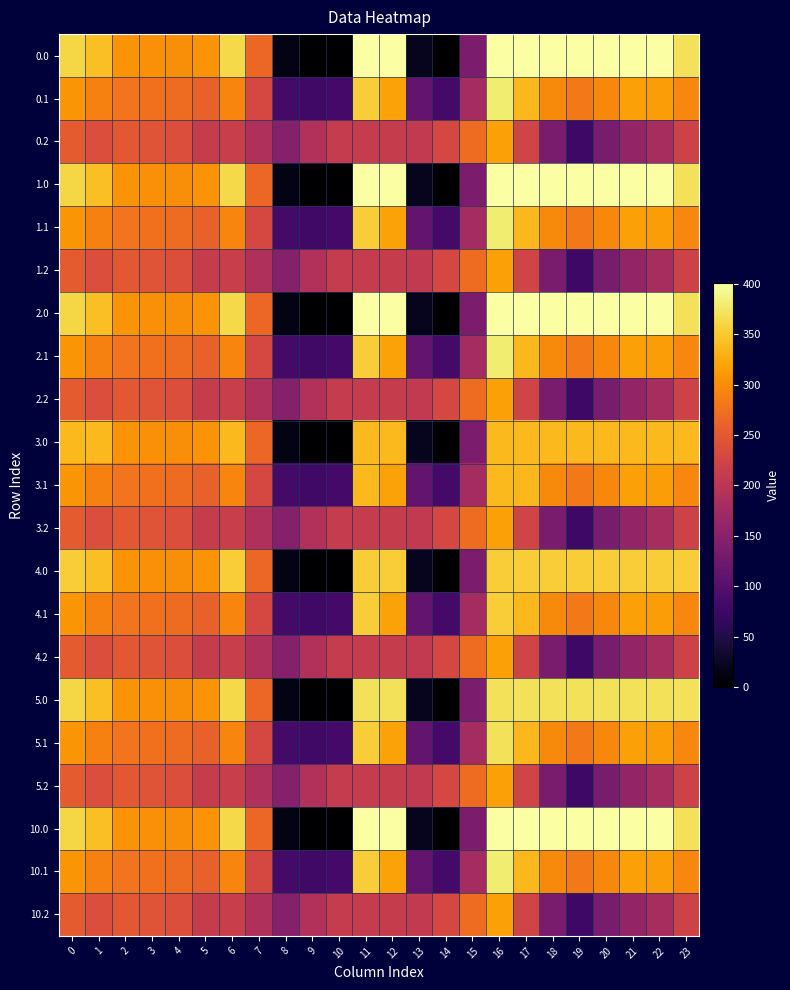

At which category does the chart reach its peak across all series?

11